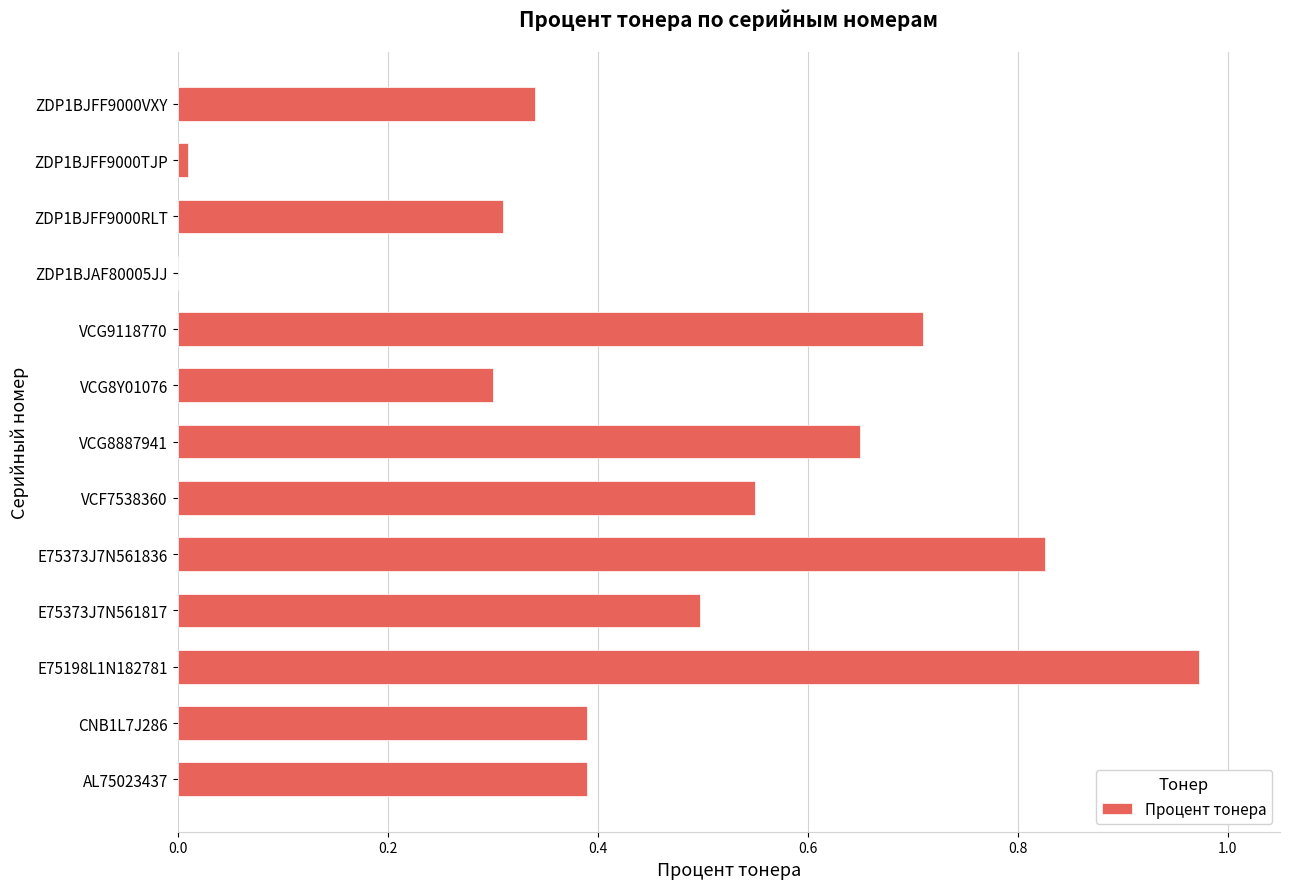

Between VCG8887941 and E75373J7N561817, which is larger?

VCG8887941